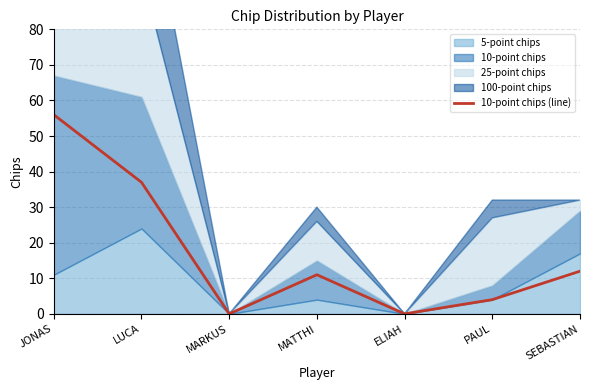

The value at PAUL is 4. True or false?

True